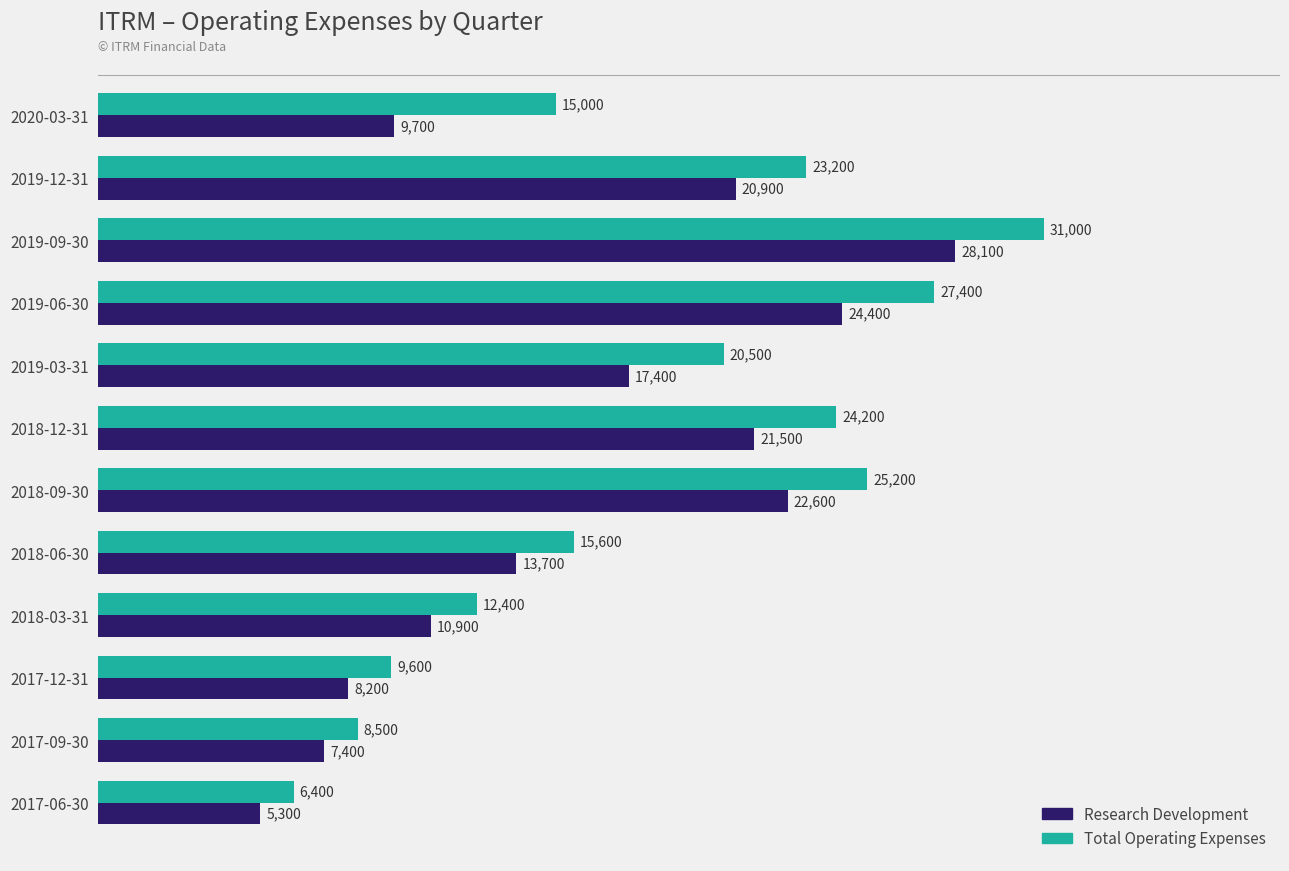

At which label does Research Development reach its minimum?

2017-06-30